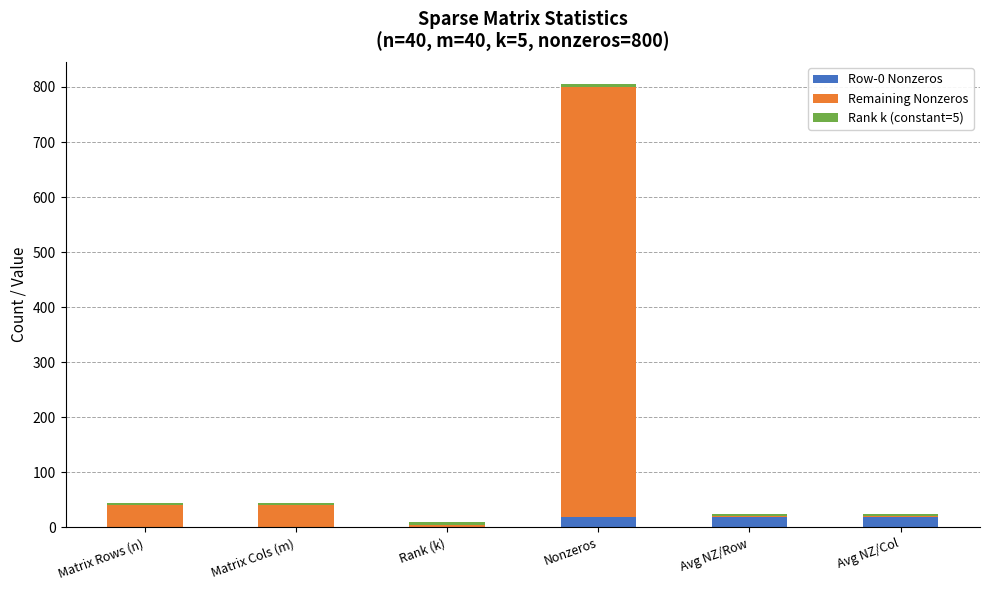

Does the chart contain stacked bars?

Yes